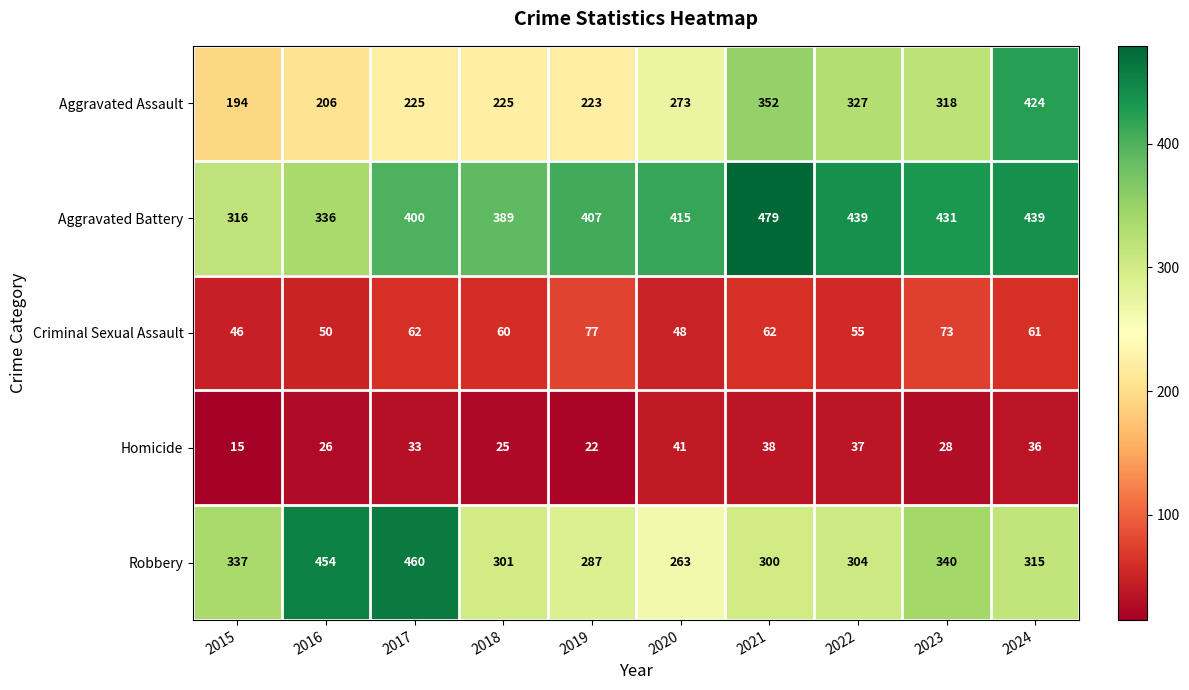

What is the difference between the maximum and minimum values in the Homicide series?

26